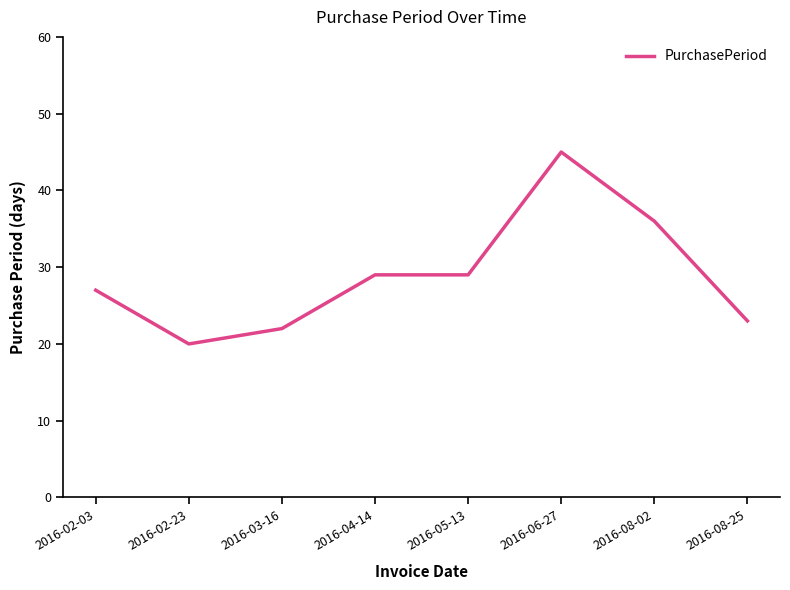

True or false: the data shows 10 at 2016-02-23.

False